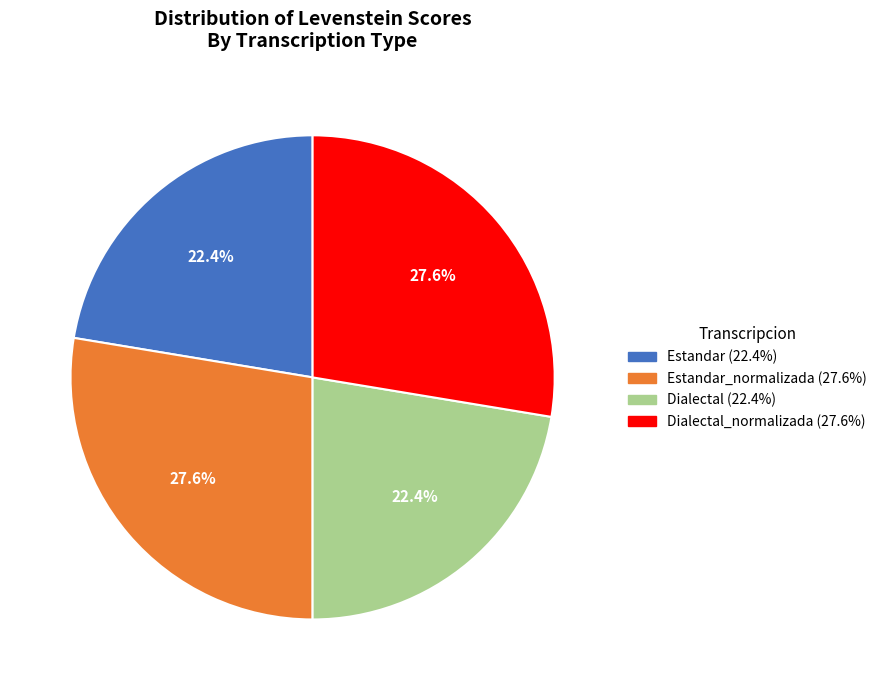

Is there a majority slice in this chart?

No